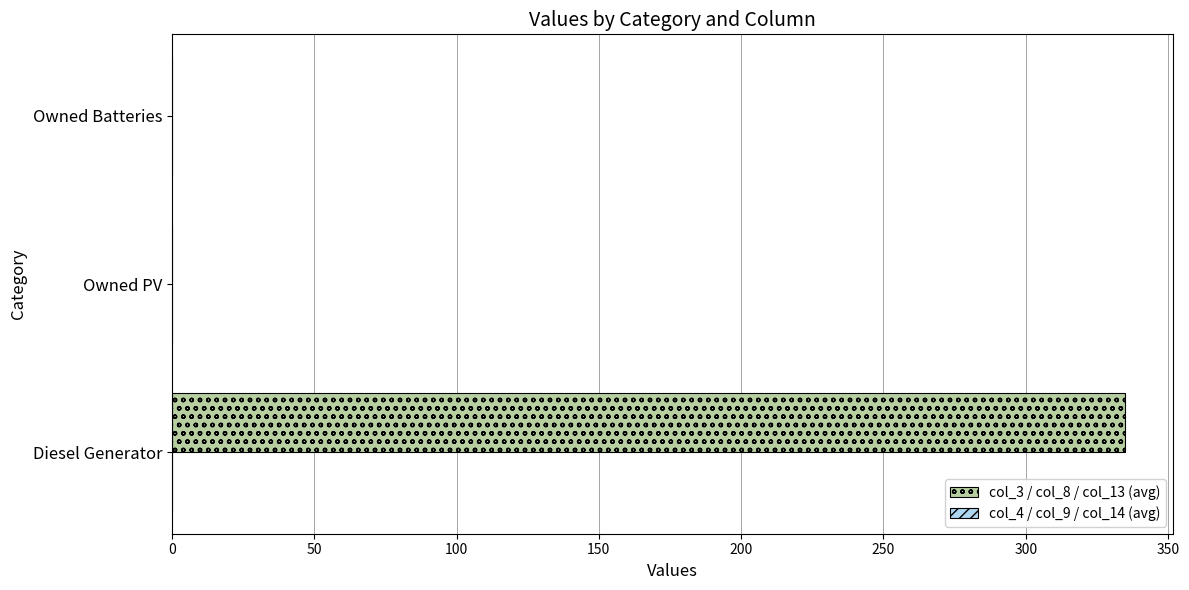

True or false: the data shows 225 at Owned PV.

False